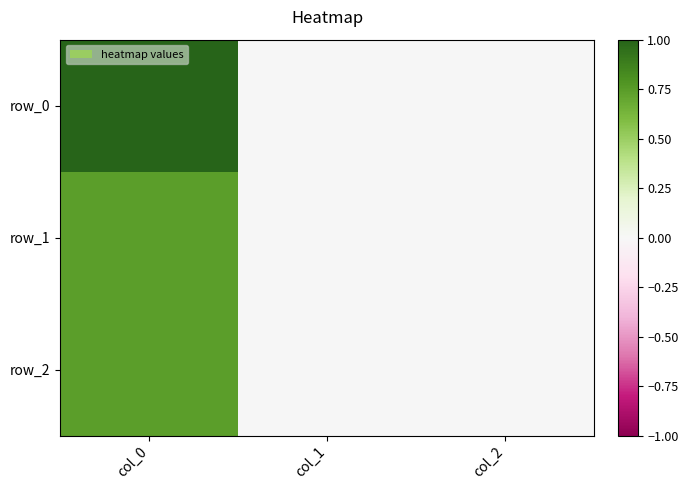

Where is row_1 nearest to the value 0?

col_1